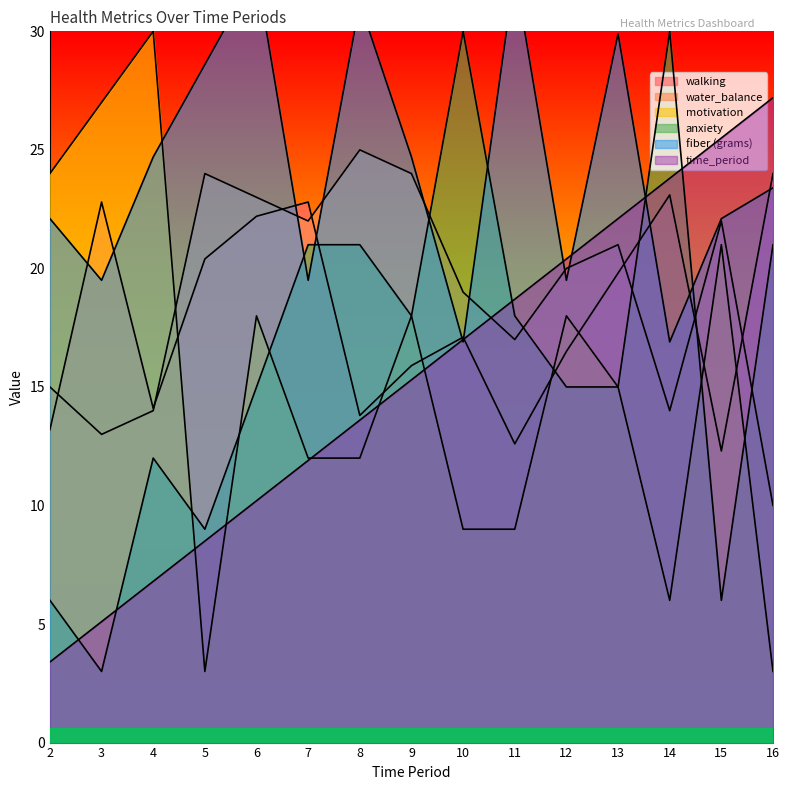

At which category does water_balance reach its first local valley?

3